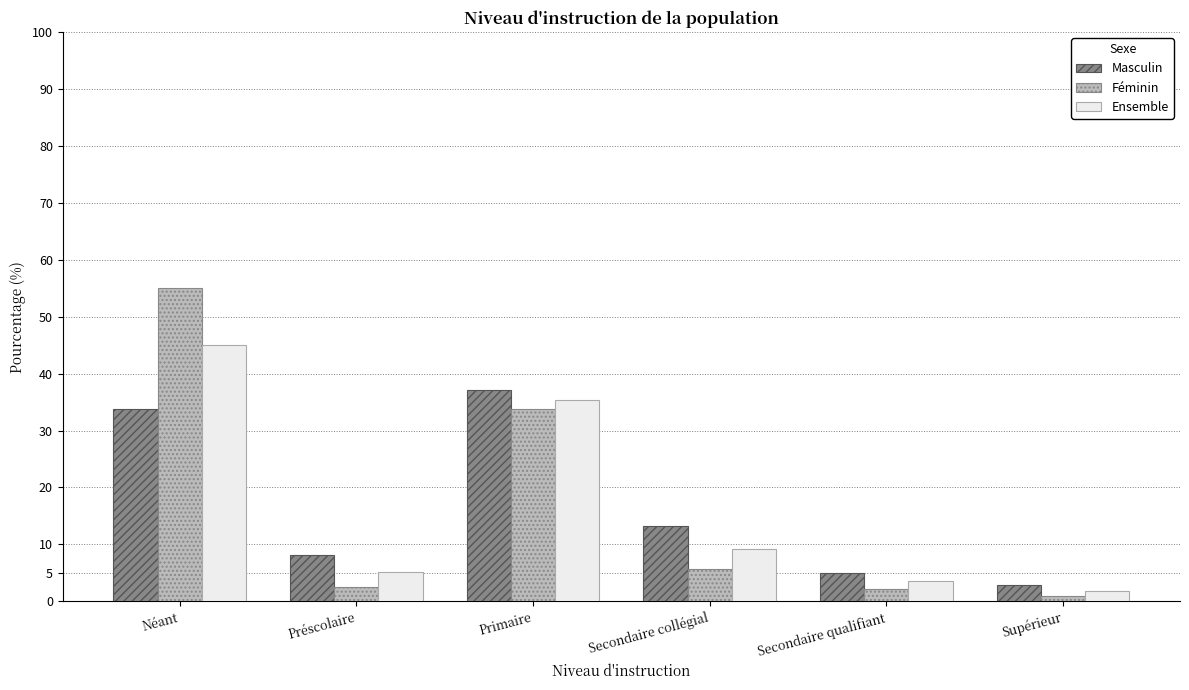

What are all the series names shown in the legend?

Masculin, Féminin, Ensemble